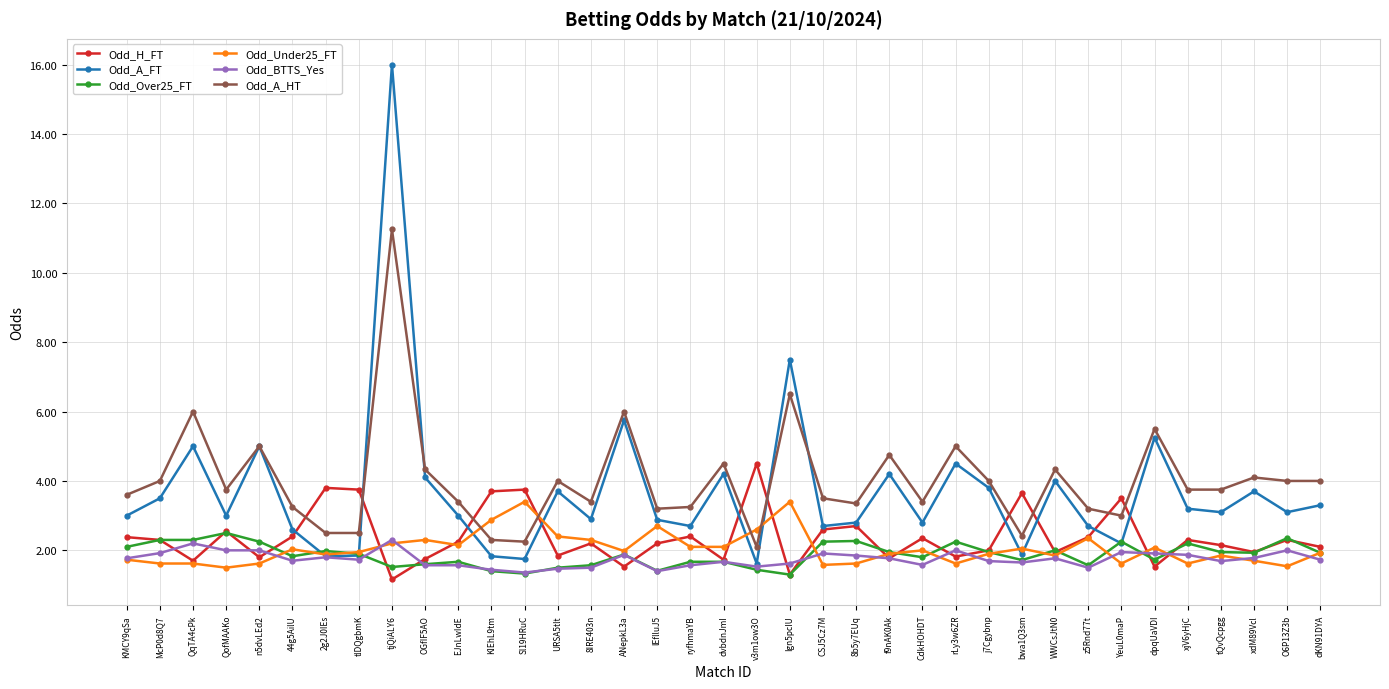

The value of Odd_Under25_FT at URSA5tlt is 2.4. True or false?

True